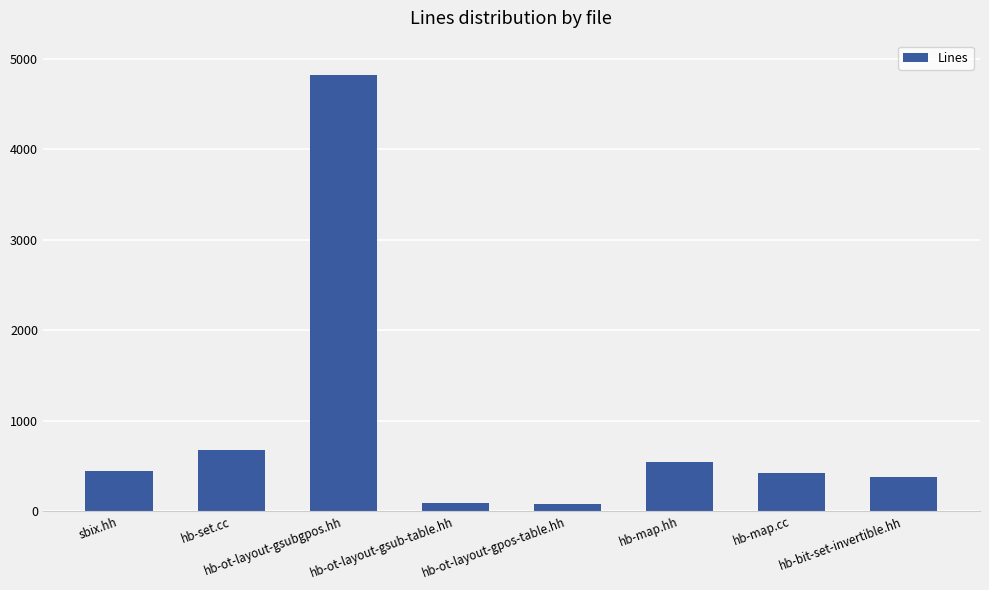

How many bars are there in total?

8